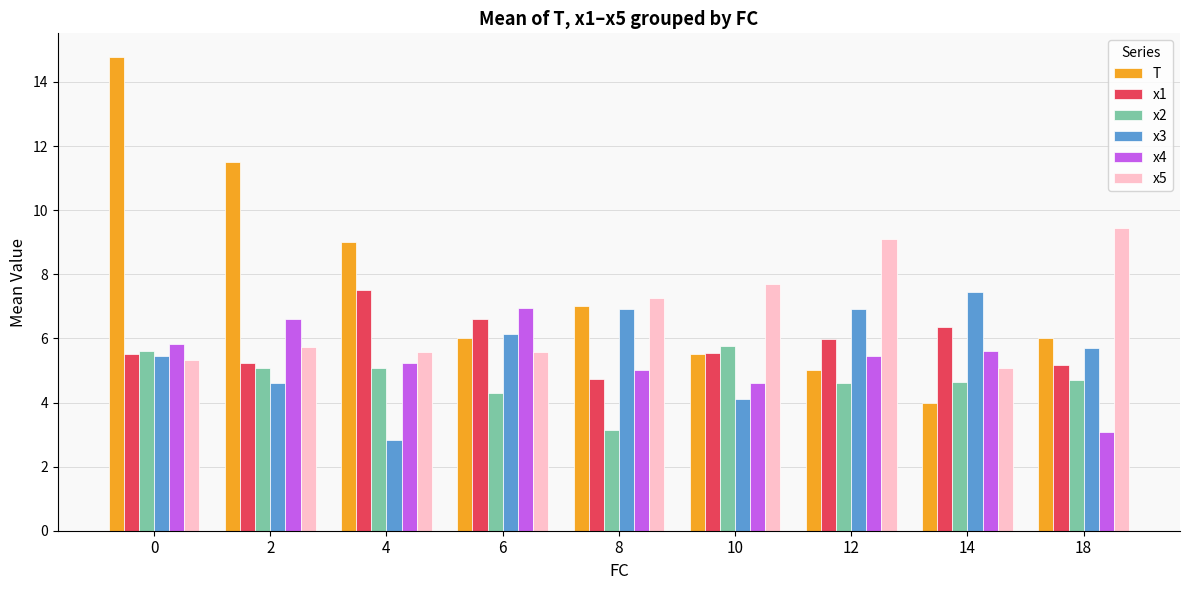

How many groups of bars are there?

9